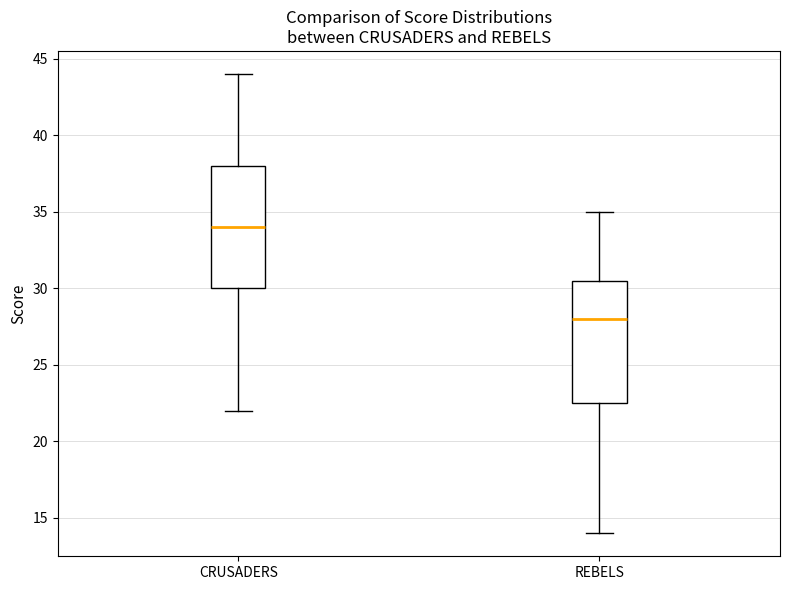

Reading left to right, read every box against the y-axis: the position of its median line, the range the box covers, and the ends of its whiskers. The values are not printed on the chart, so give them approximately, as read against the axis.

CRUSADERS: median 34.0, box 30.0 to 38.0, whiskers 22.0 to 44.0
REBELS: median 28.0, box 22.5 to 30.5, whiskers 14.0 to 35.0